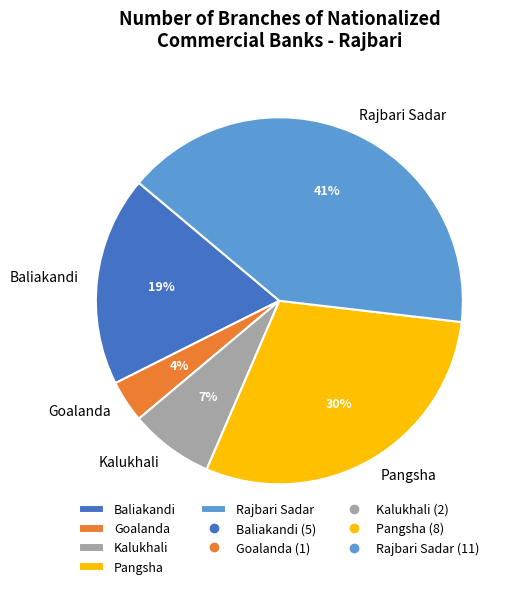

To the nearest percent, what is the difference between the Goalanda and Pangsha slice percentages?

26%